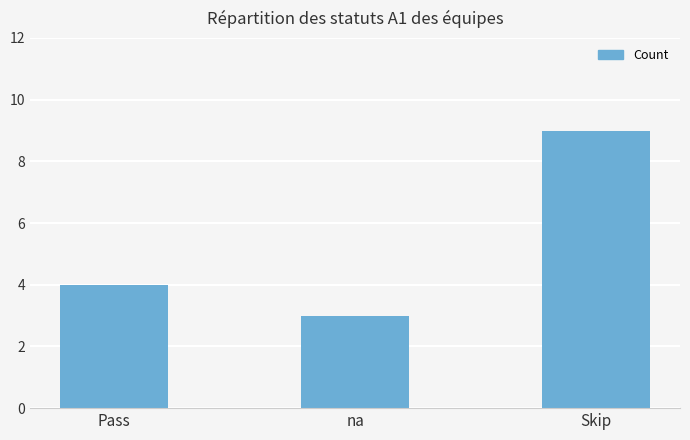

What is the change in value from na to Skip?

+6